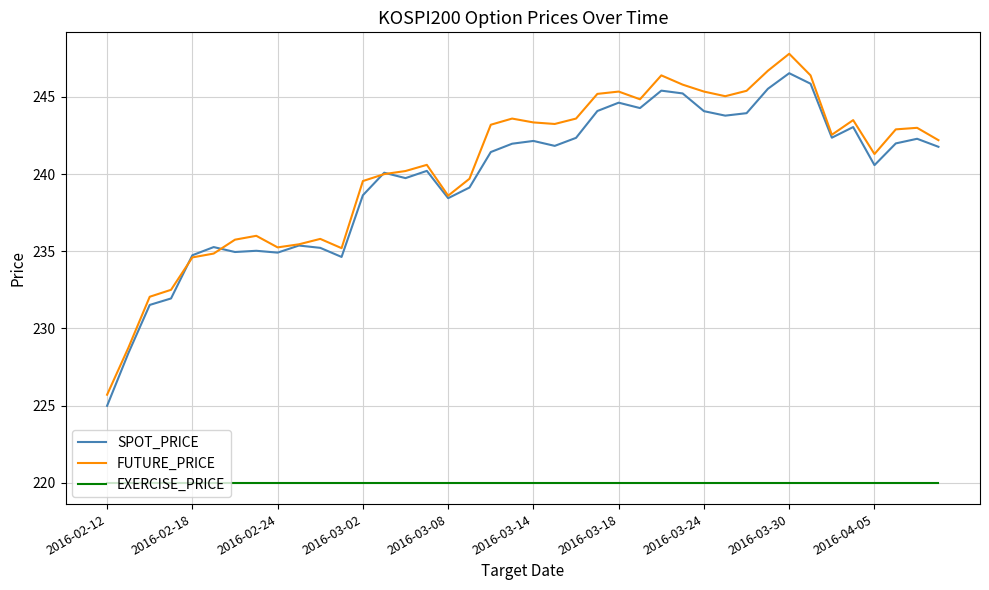

After their last crossing, which series has the higher values: SPOT_PRICE or FUTURE_PRICE?

FUTURE_PRICE